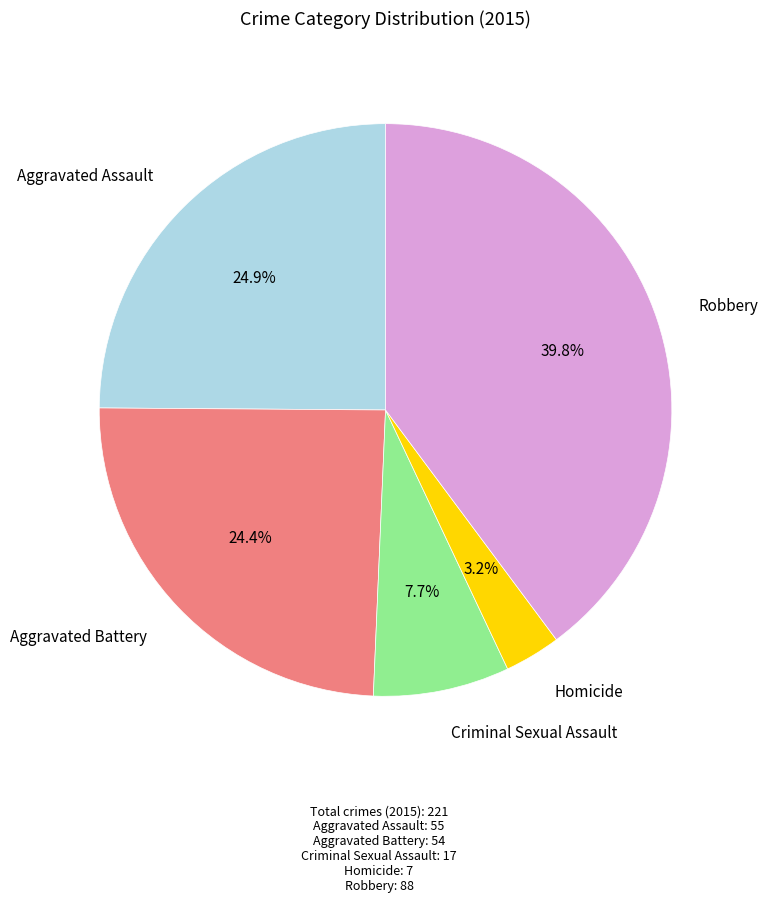

What is the largest slice in the pie chart?

Robbery